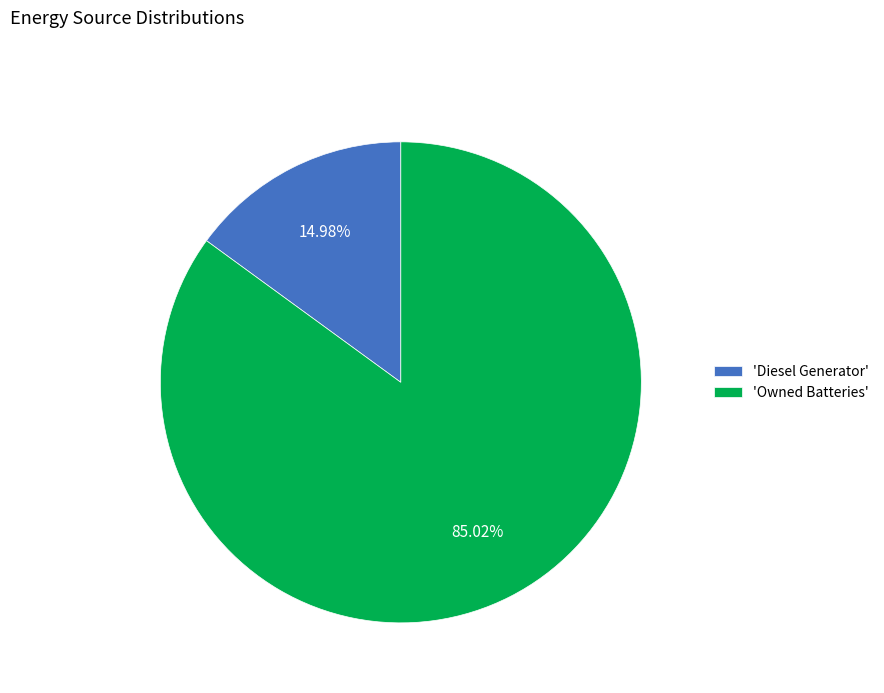

Rank the categories by value from lowest to highest.

'Diesel Generator', 'Owned Batteries'